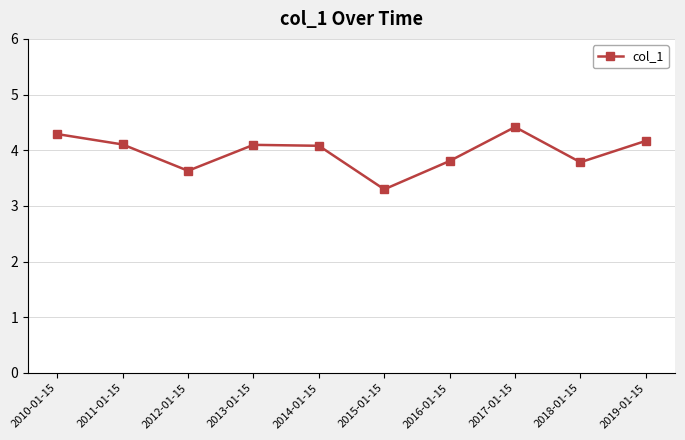

How many interior local peaks (higher than both neighbors) does the data have?

2